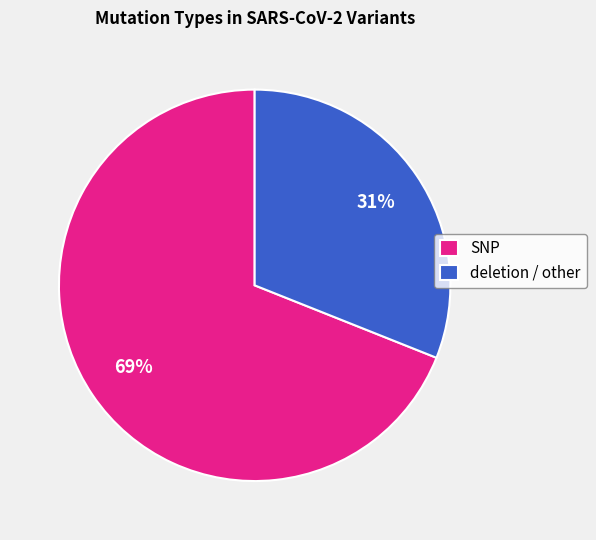

Is there any slice that represents more than half of the pie?

Yes